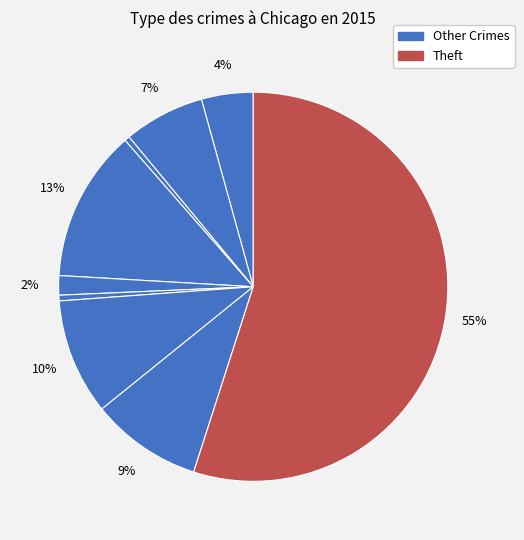

To the nearest percent, what is the average slice percentage?

11%